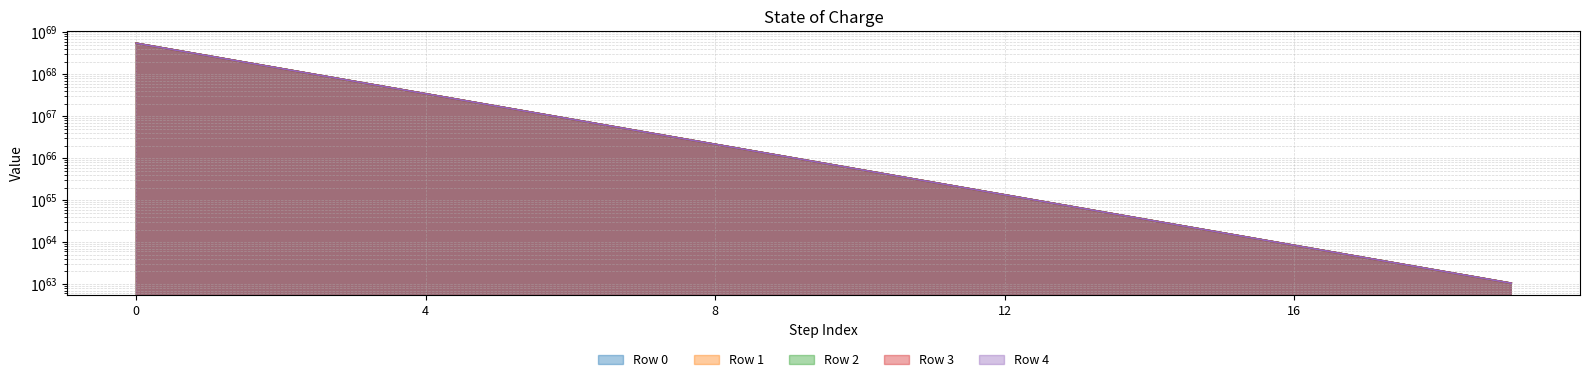

Between 17 and 18, which series saw the biggest shift?

Row 4